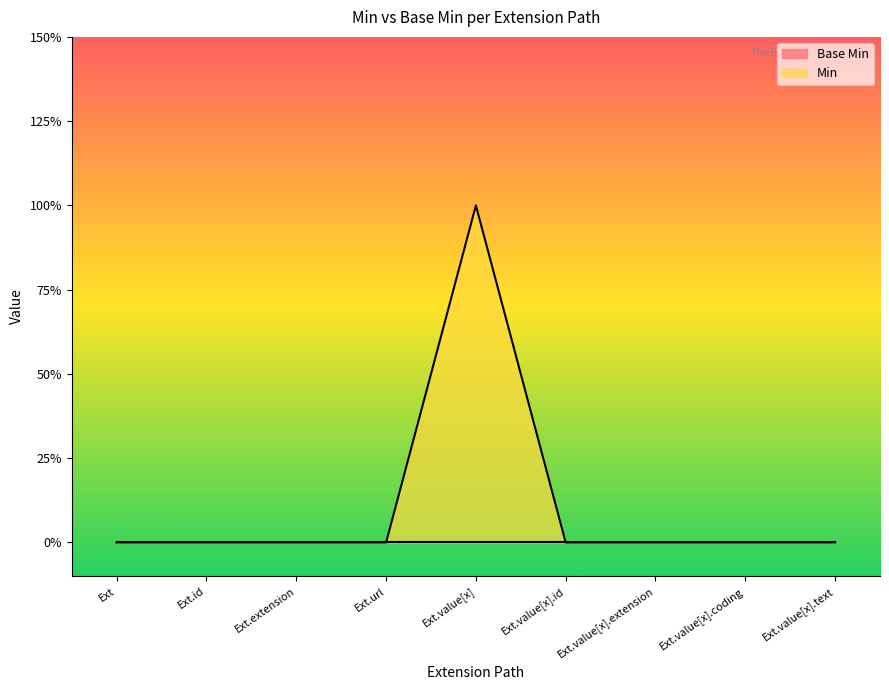

Rank the categories by value from highest to lowest.

Ext.value[x], Ext, Ext.id, Ext.extension, Ext.url, Ext.value[x].id, Ext.value[x].extension, Ext.value[x].coding, Ext.value[x].text